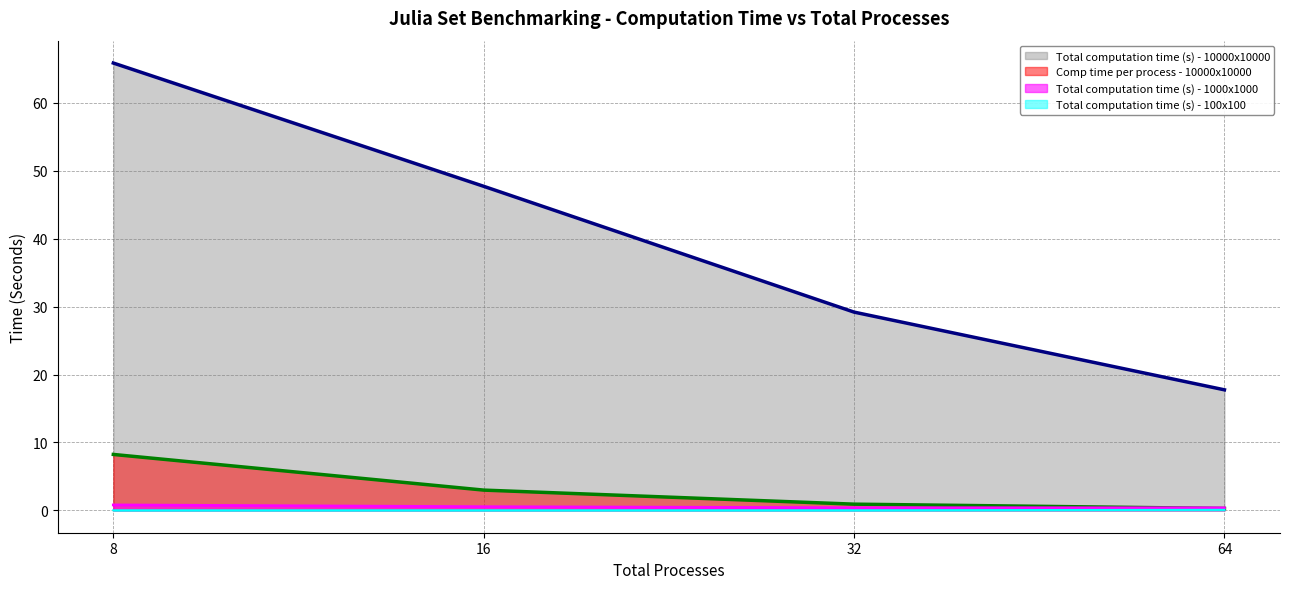

What is the value of the Total computation time (s) - 10000x10000 point at the 4th from the left?

17.7